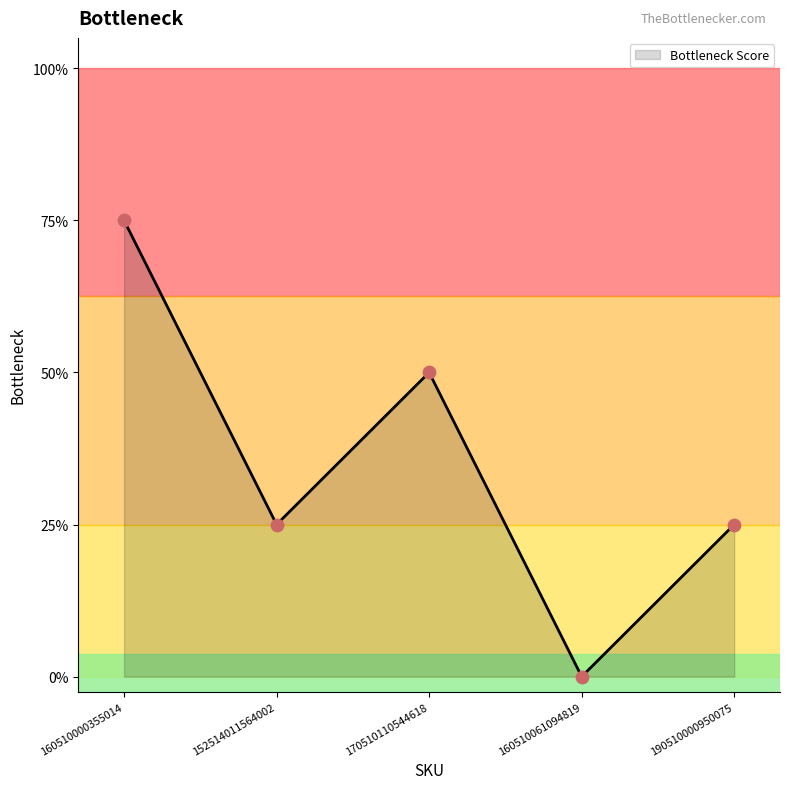

Is this an area chart (filled region under the line)?

Yes